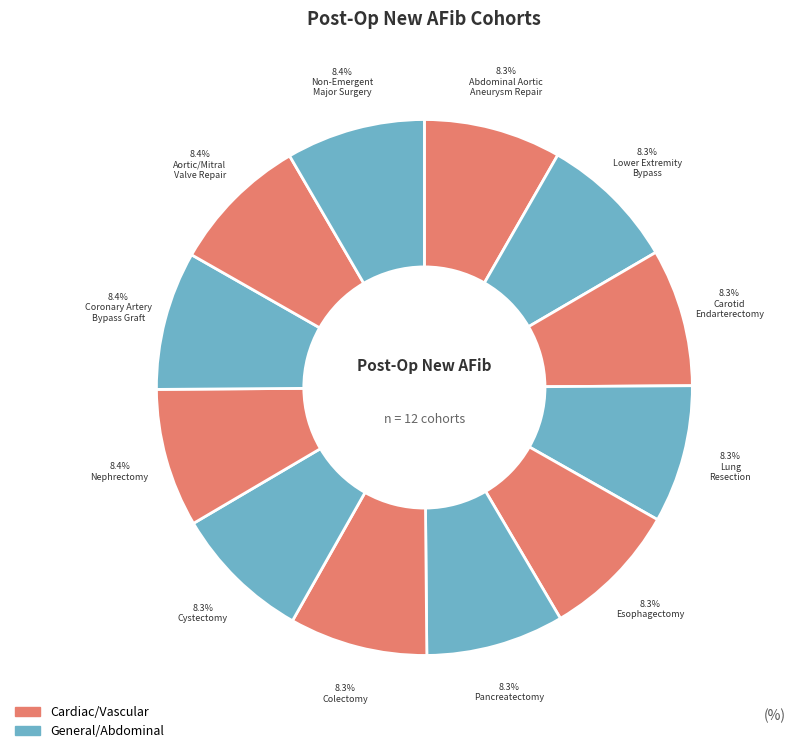

How many slices are in this pie chart?

12